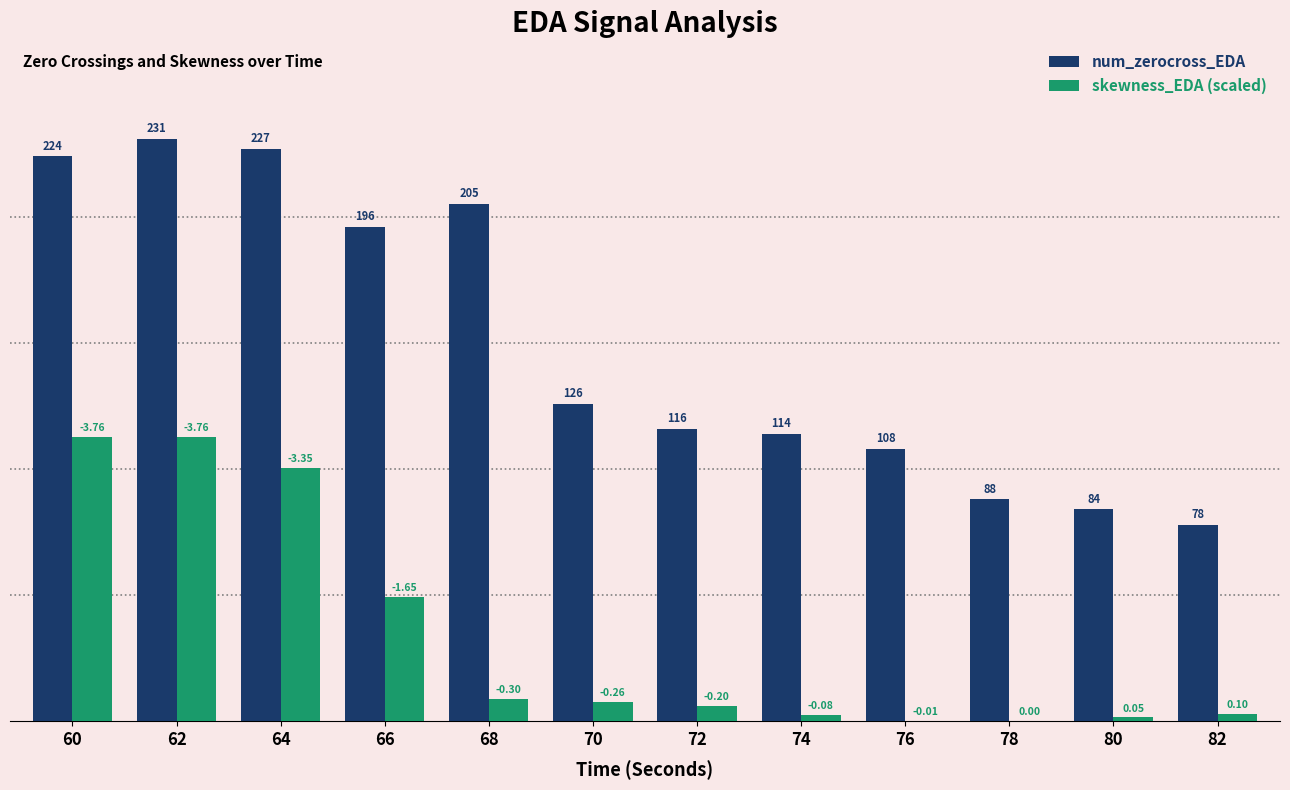

What are all the series names shown in the legend?

num_zerocross_EDA, skewness_EDA (scaled)